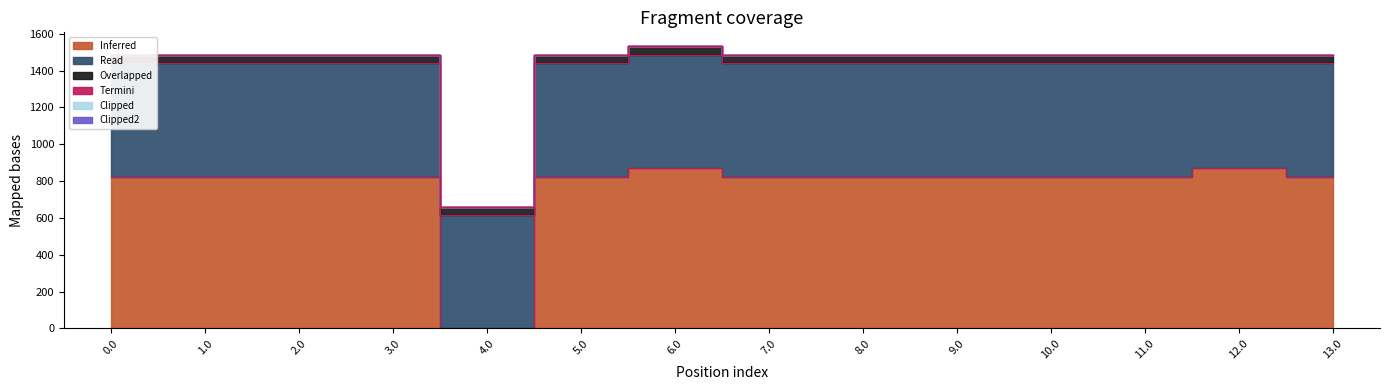

Which has a higher value, 1.0 or 13.0?

1.0